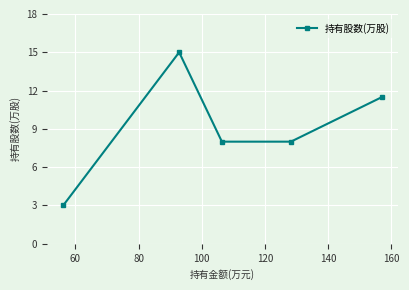

What is the smallest value displayed?

3.0